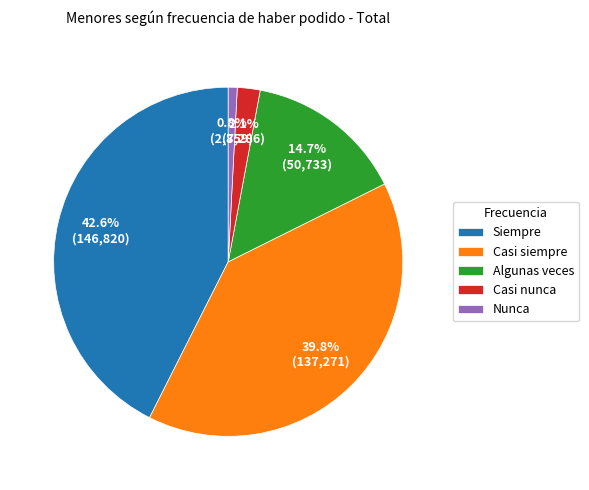

What is the ratio of the value at Algunas veces to the value at Nunca?

17.7